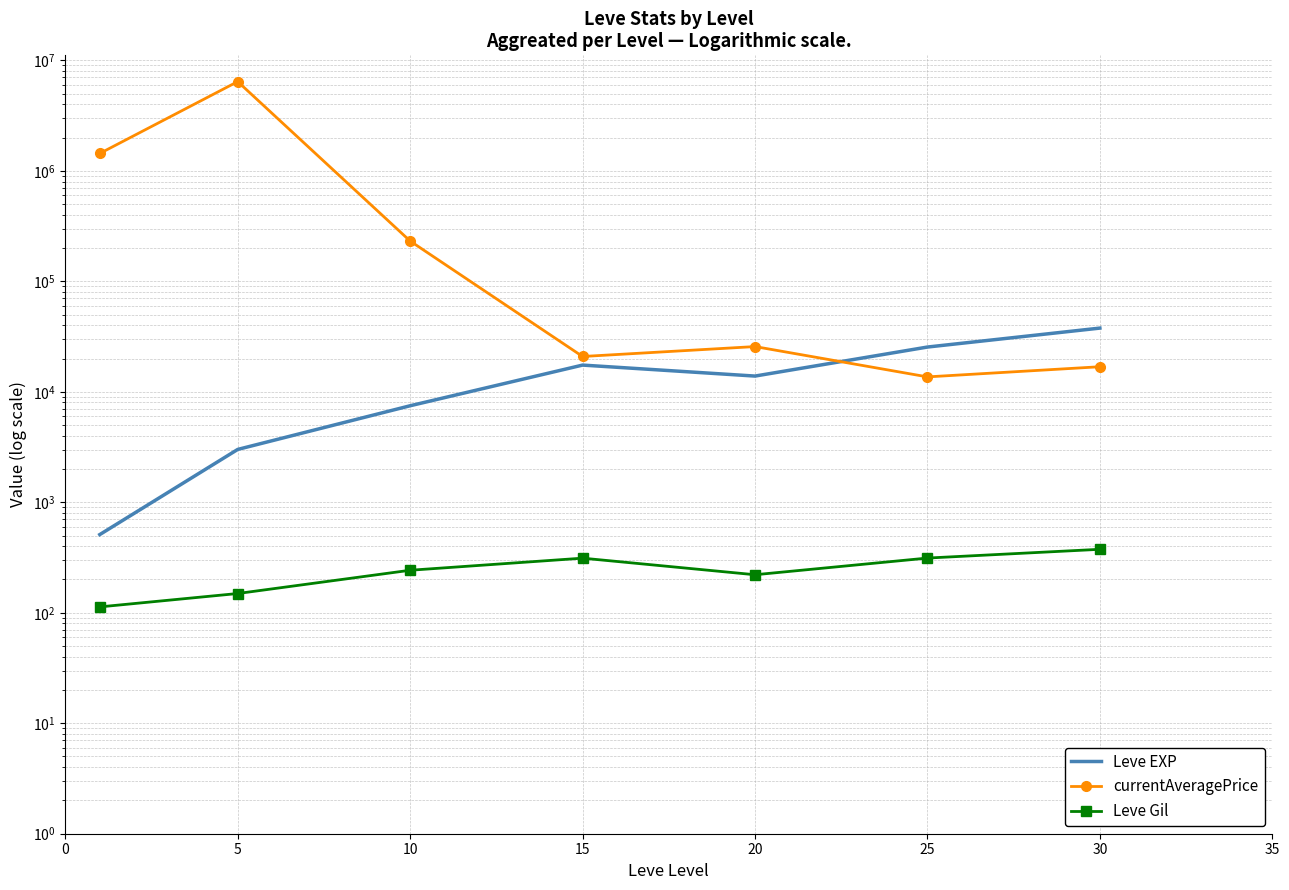

Which category has the highest value across all series?

5